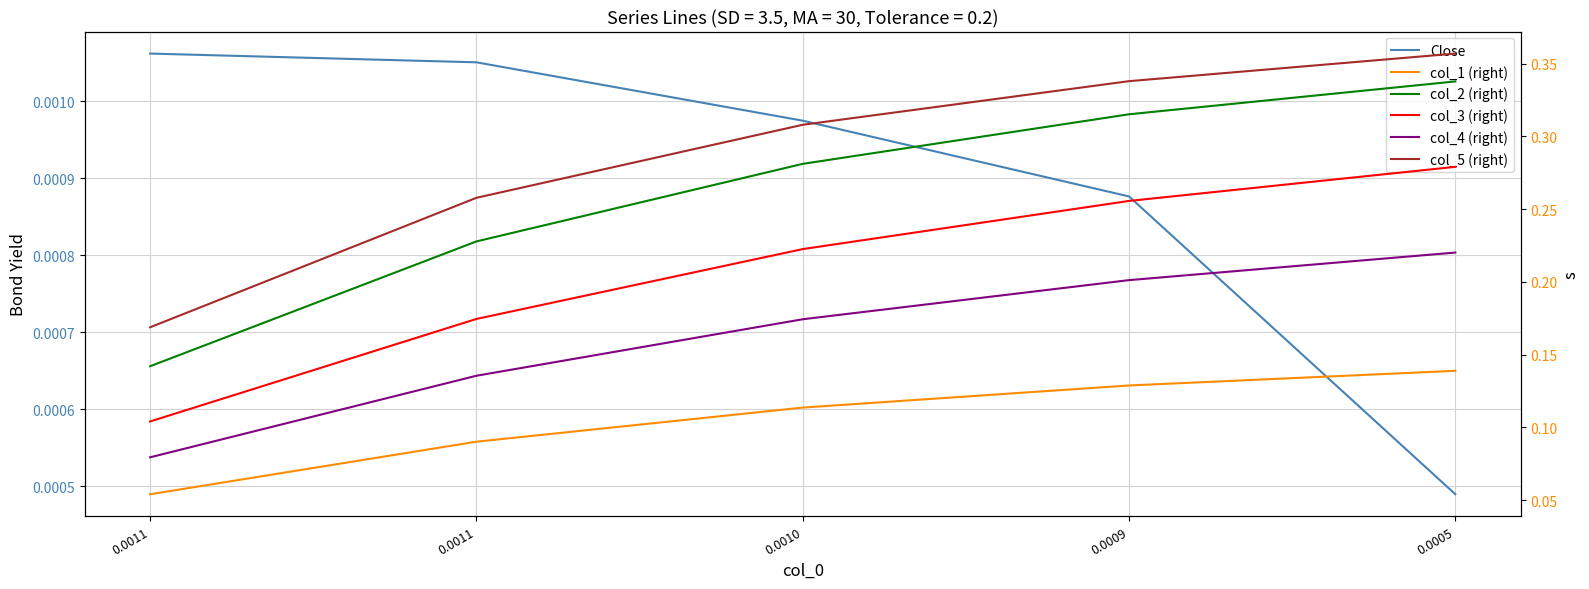

Which category has the highest value across all series?

0.0005